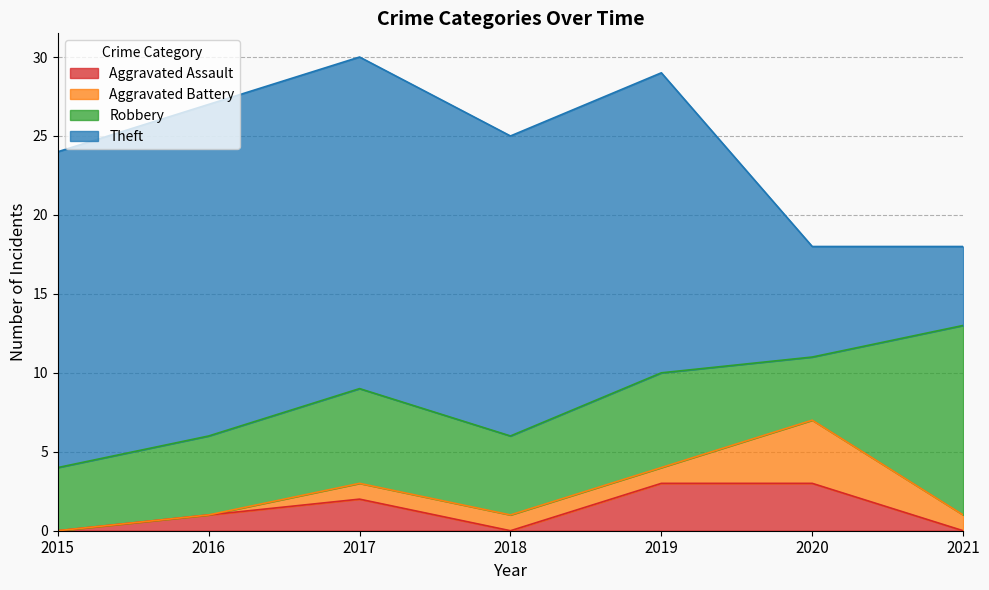

Rank the categories by Aggravated Assault value from lowest to highest.

2015, 2018, 2021, 2016, 2017, 2019, 2020